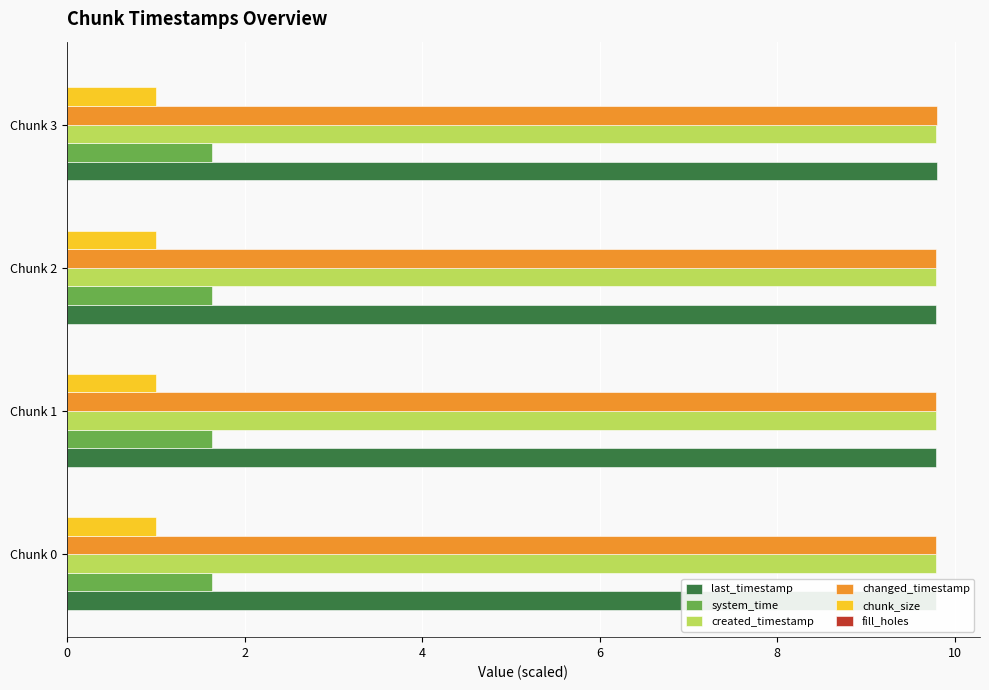

Reading right to left, transcribe all the data shown in this chart.

last_timestamp: 9.8	9.8	9.8	9.8
system_time: 0.1	0.1	0.1	0.1
created_timestamp: 9.8	9.8	9.8	9.8
changed_timestamp: 9.8	9.8	9.8	9.8
chunk_size: 0.1	0.1	0.1	0.1
fill_holes: 0.1	0.1	0.1	0.1